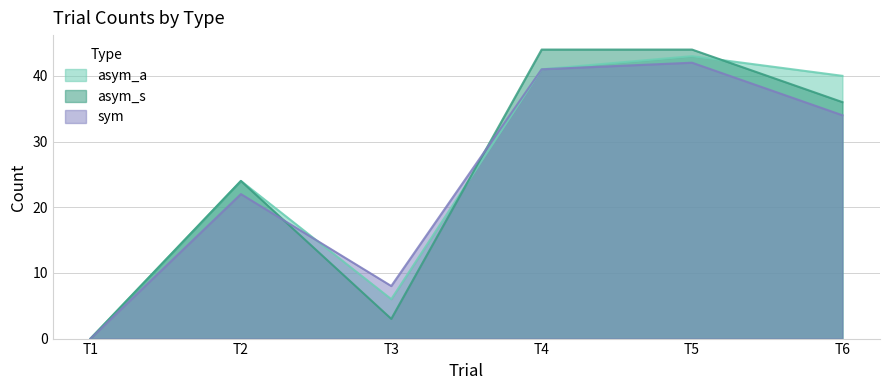

What are all the series names shown in the legend?

asym_a, asym_s, sym